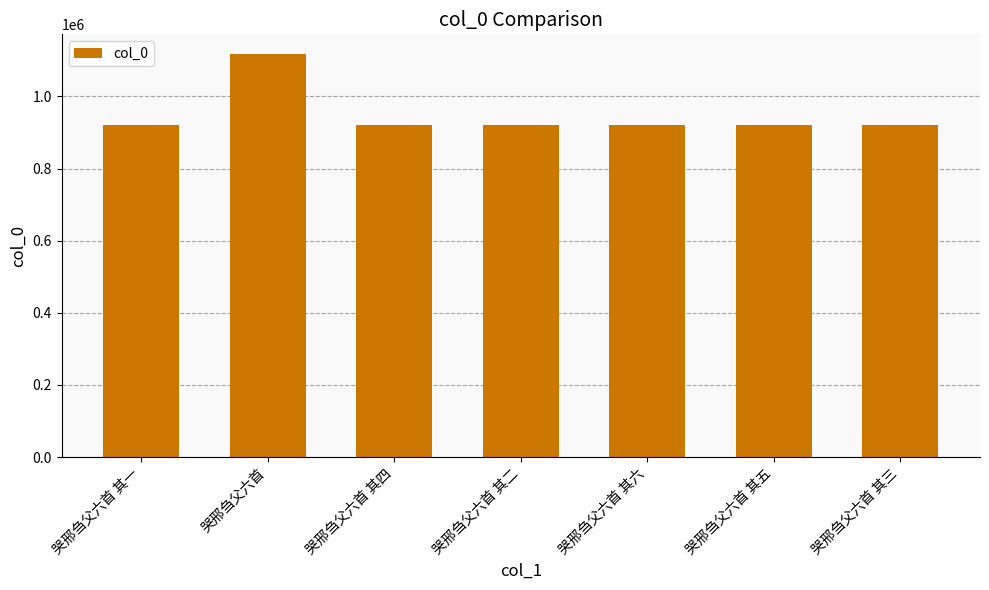

What is the change in value from 哭邢刍父六首 to 哭邢刍父六首 其二?

-196589